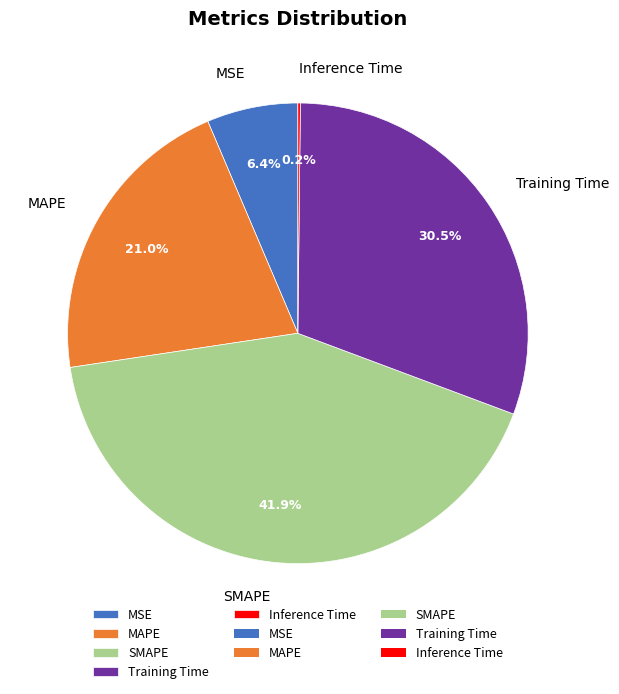

Is there any slice that represents more than half of the pie?

No